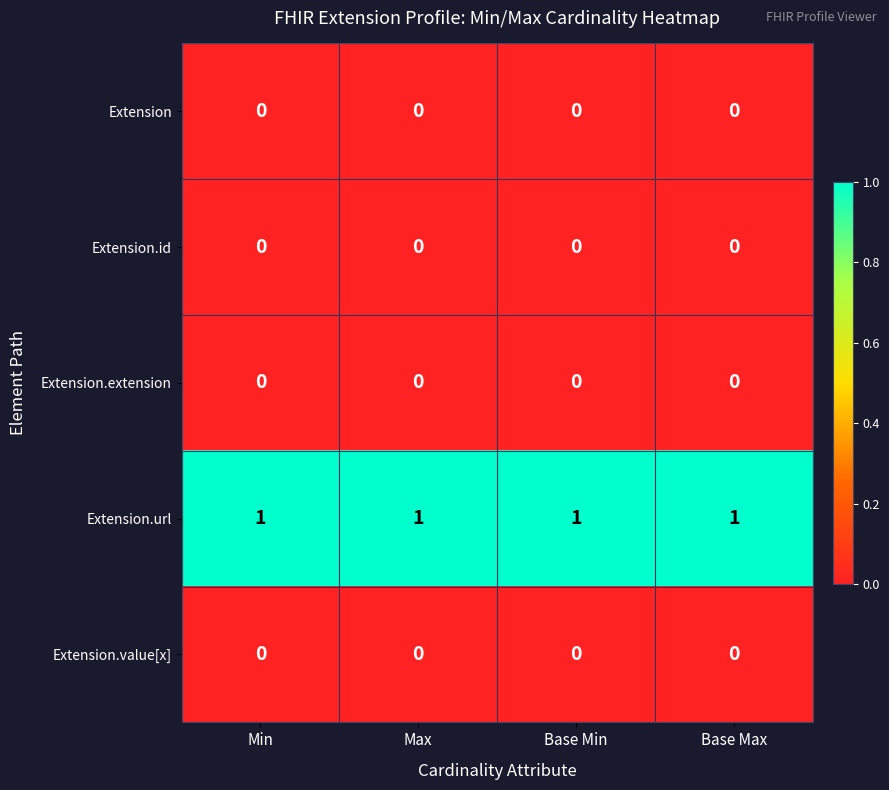

What is the greatest value displayed?

1